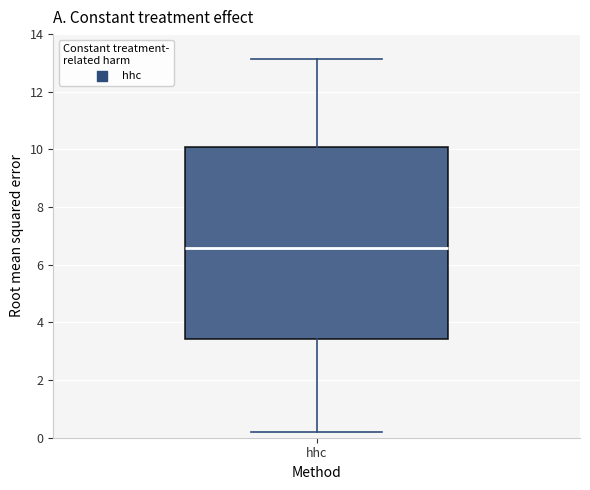

Read this box plot against the y-axis: the position of the median line, the range covered by the box, and the ends of both whiskers. The values are not printed on the chart, so give them approximately, as read against the axis.

median 6.6, box 3.4 to 10.0, whiskers 0.2 to 13.2